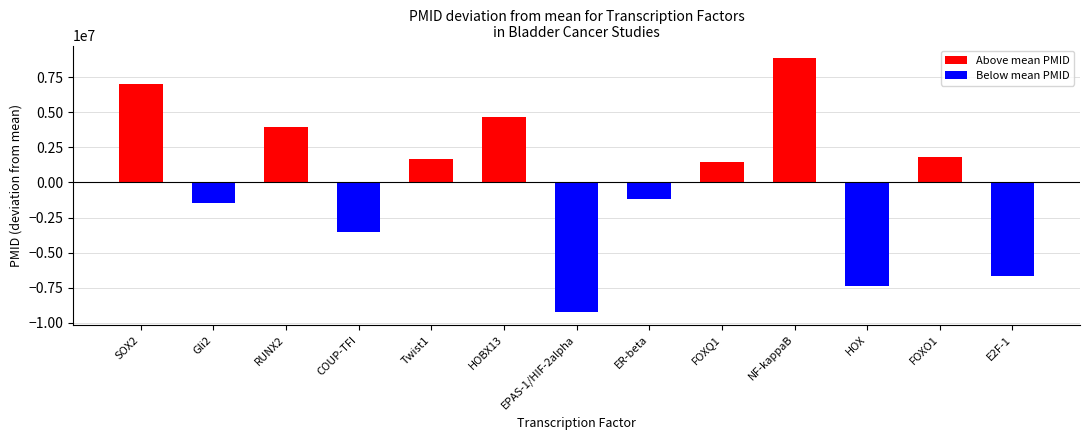

Are the bars horizontal?

No